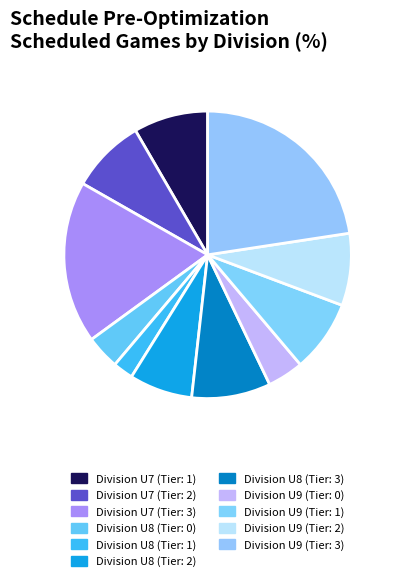

How many slices are in this pie chart?

11